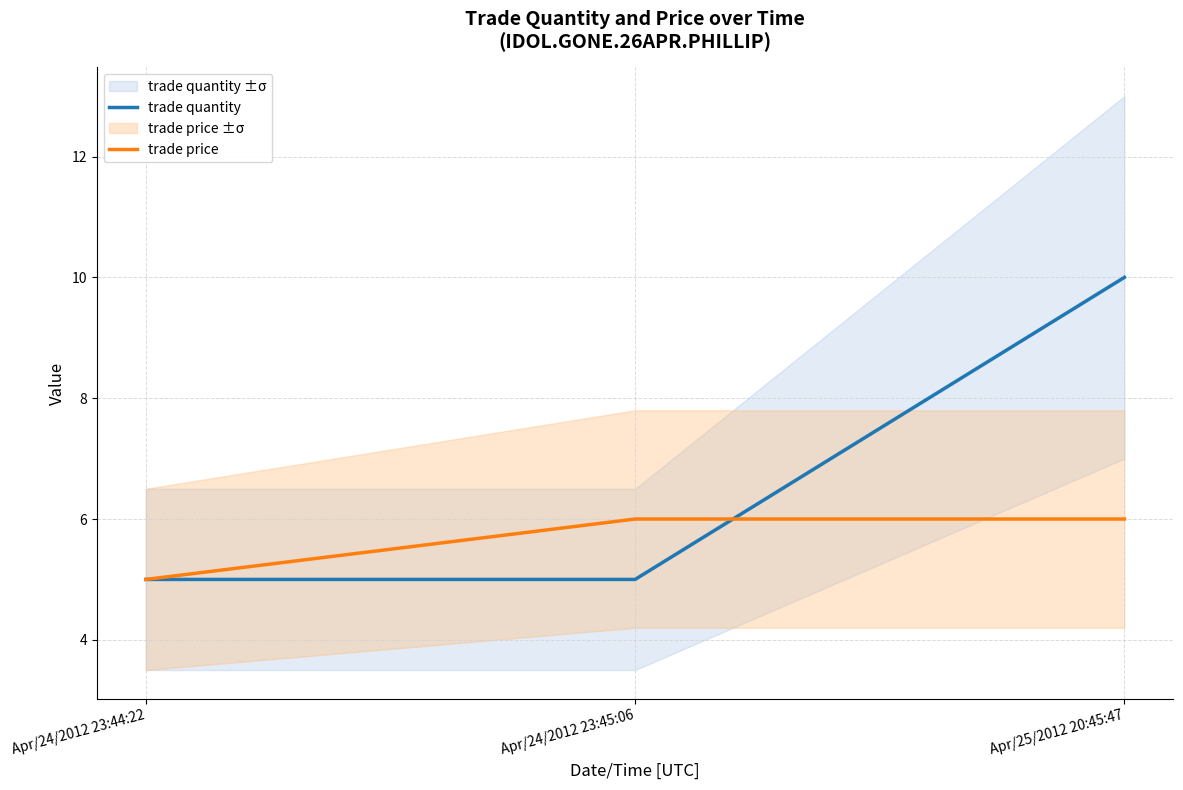

Reading left to right, extract all data points from this chart.

trade quantity: 5	5	10
trade price: 5	6	6